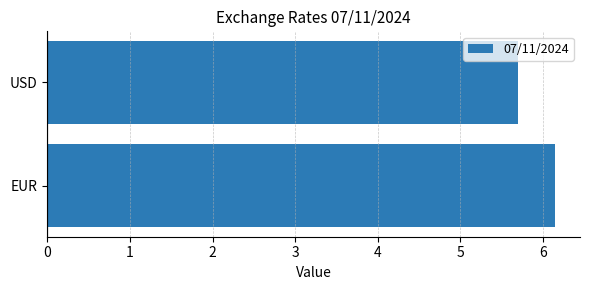

What is the minimum value shown in the chart?

5.7